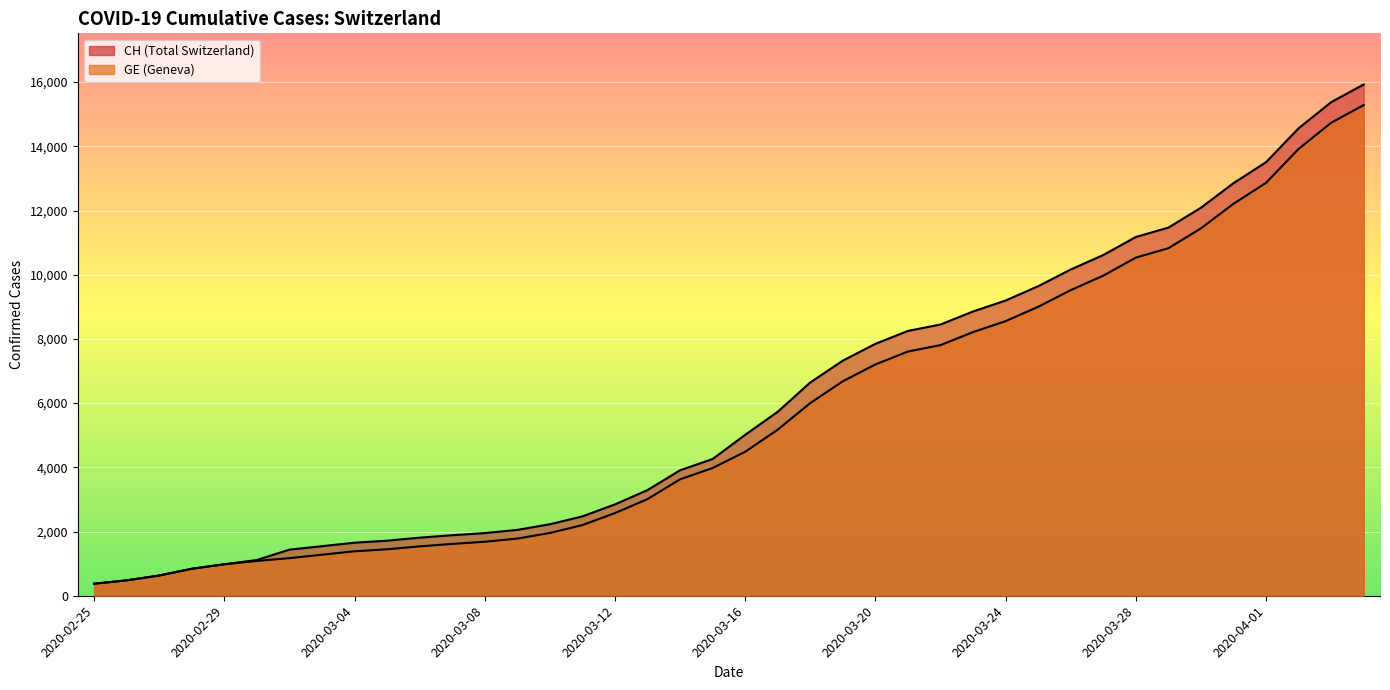

List the series in order of their overall mean, highest first.

CH, GE